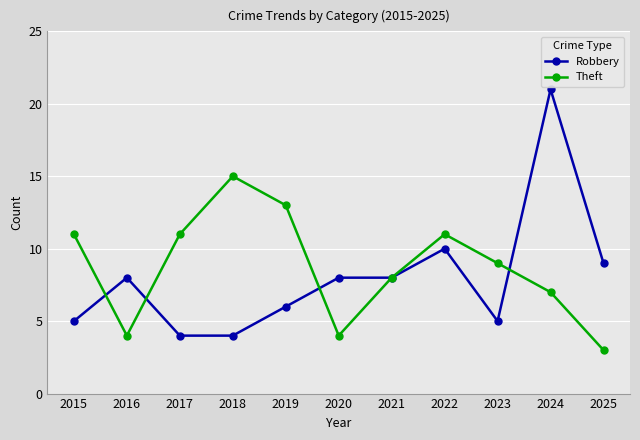

Reading right to left, list all the values displayed in this chart.

Robbery: 2025=9	2024=21	2023=5	2022=10	2021=8	2020=8	2019=6	2018=4	2017=4	2016=8	2015=5
Theft: 2025=3	2024=7	2023=9	2022=11	2021=8	2020=4	2019=13	2018=15	2017=11	2016=4	2015=11